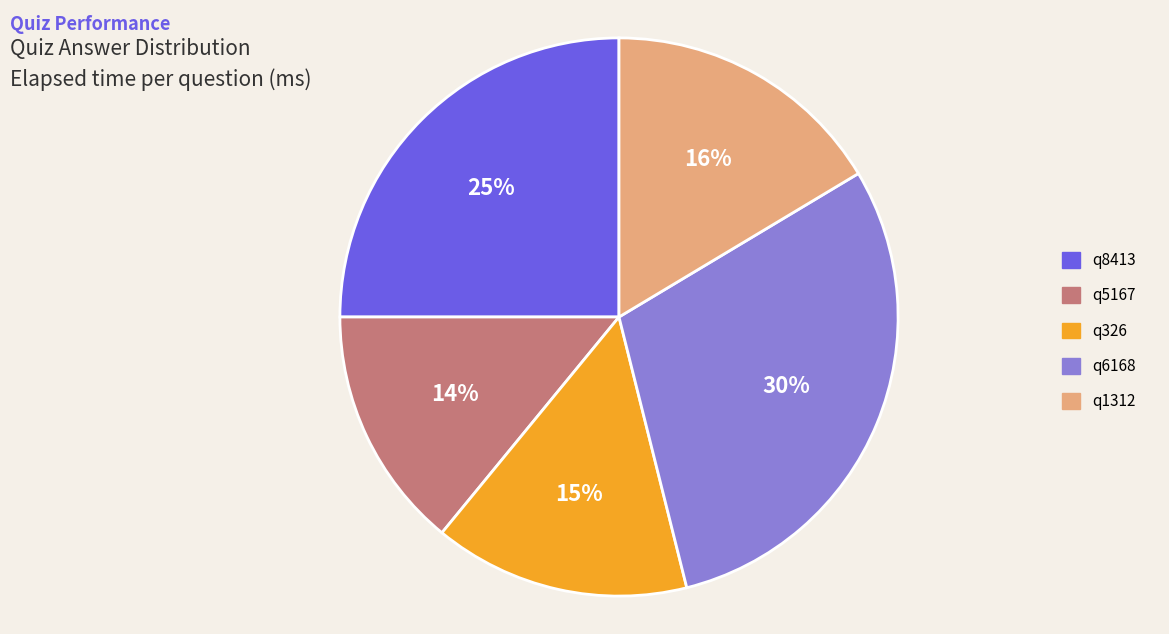

Combined, do q8413 and q6168 account for over 50%?

Yes